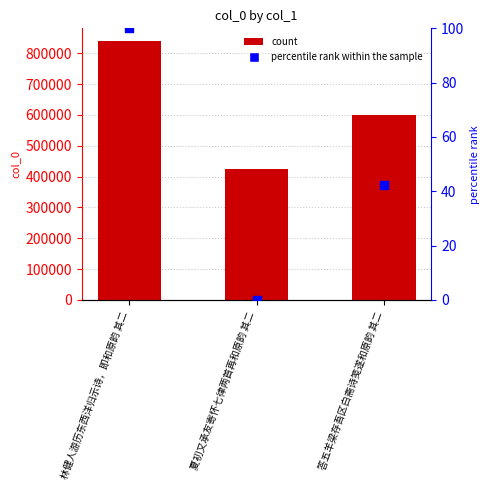

Which series has the largest Y range (max minus min)?

col_0